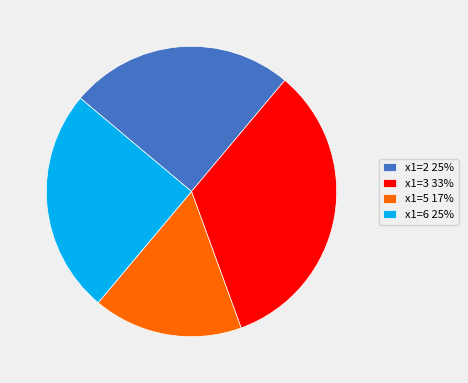

Do x1=6 25% and x1=3 33% together represent more than half of the pie?

Yes